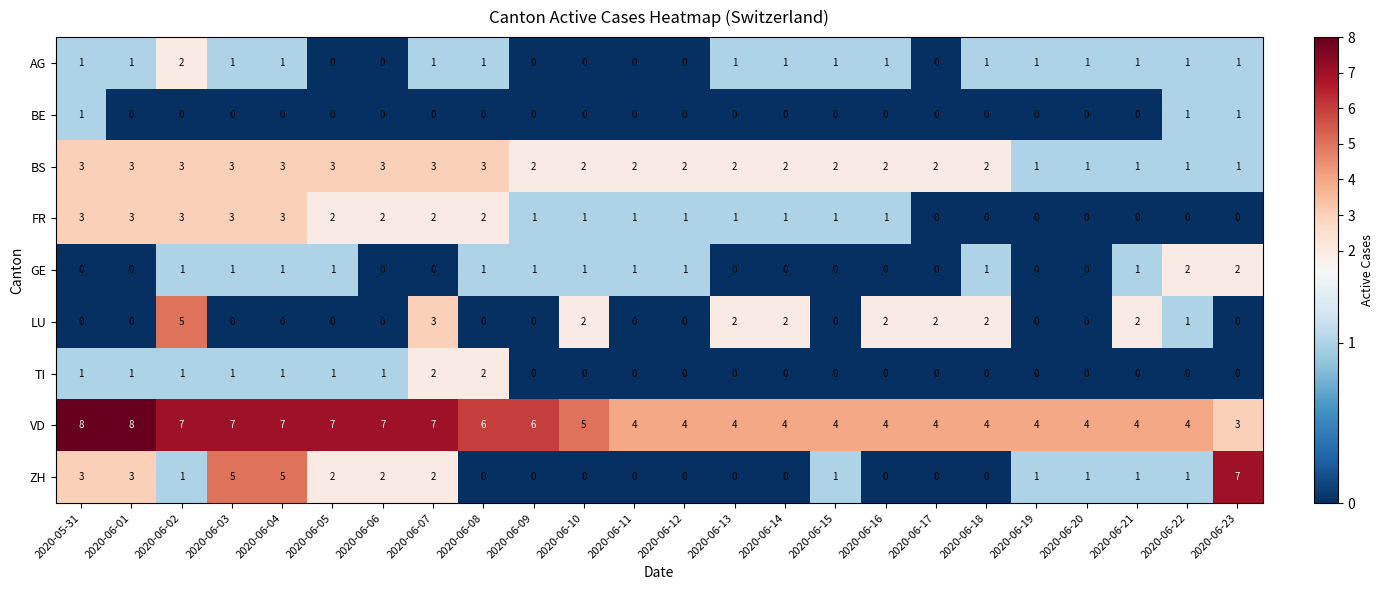

How many distinct data groups are displayed?

9